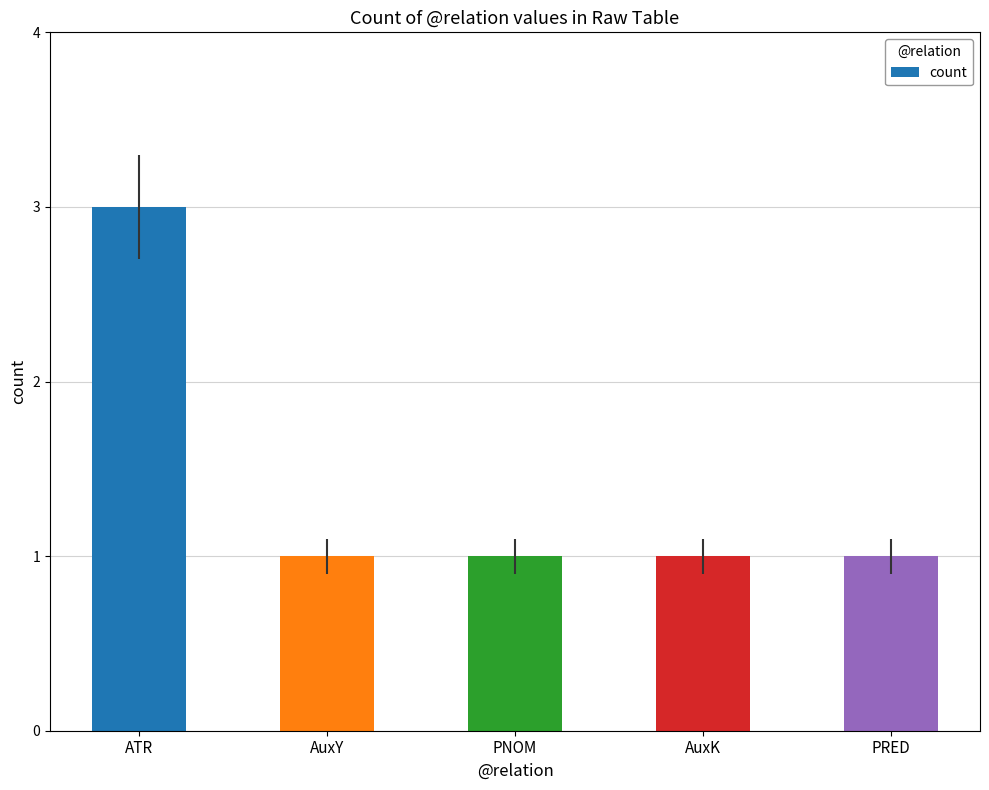

How many data points does each series have?

5